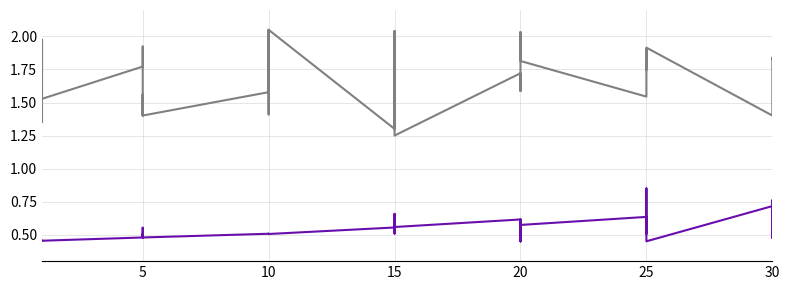

What is the difference between the Leve Gil values at 18 and 20?

0.1